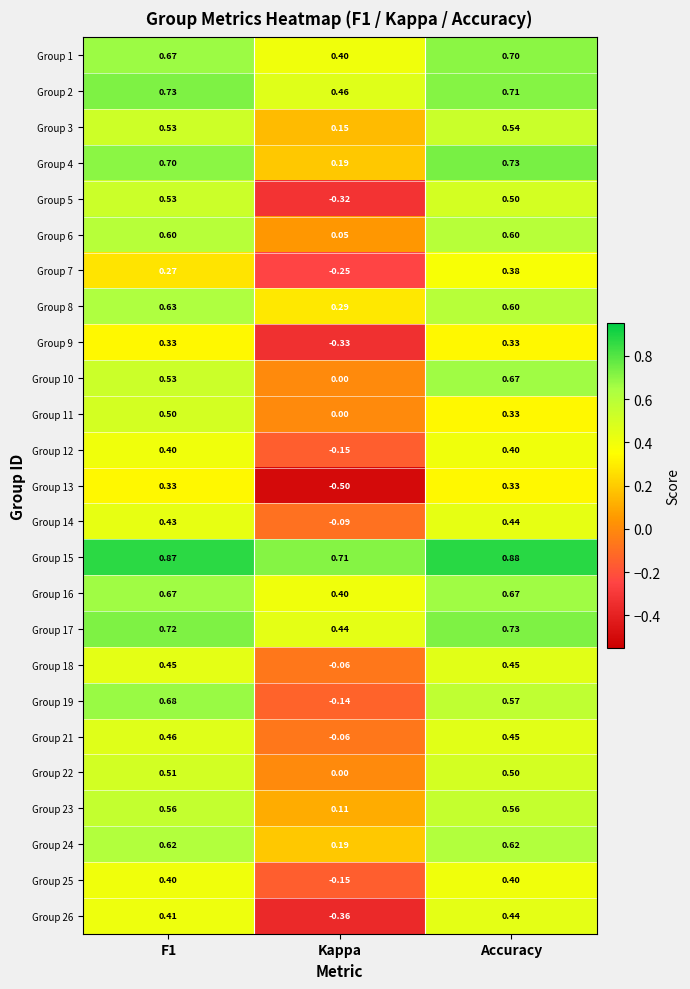

Between F1 and Accuracy, which series saw the biggest shift?

Group 11